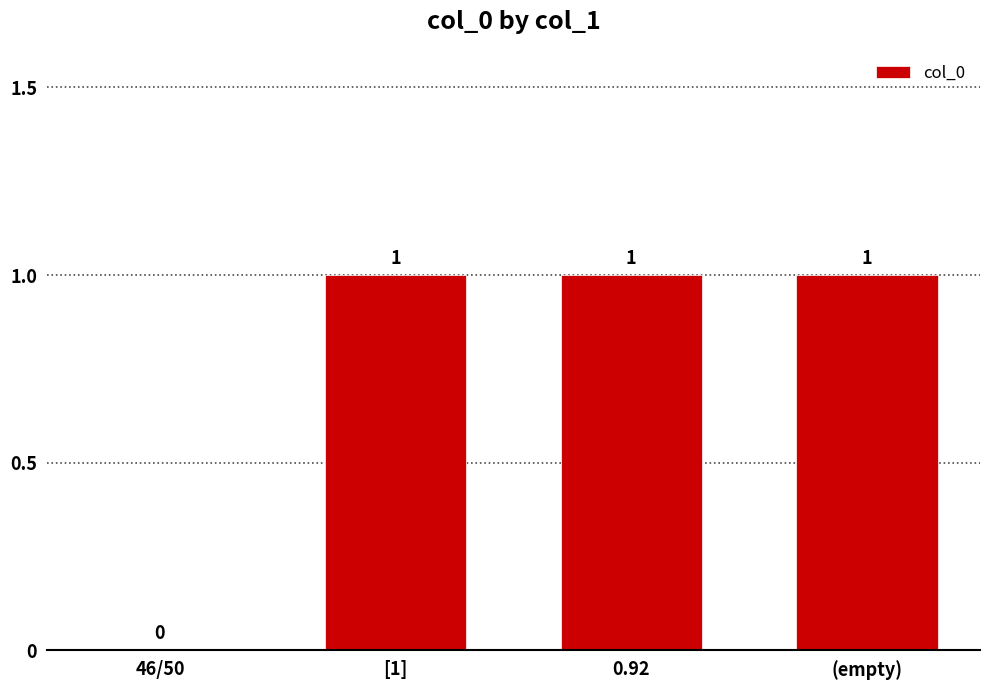

What is the sum of all values?

3